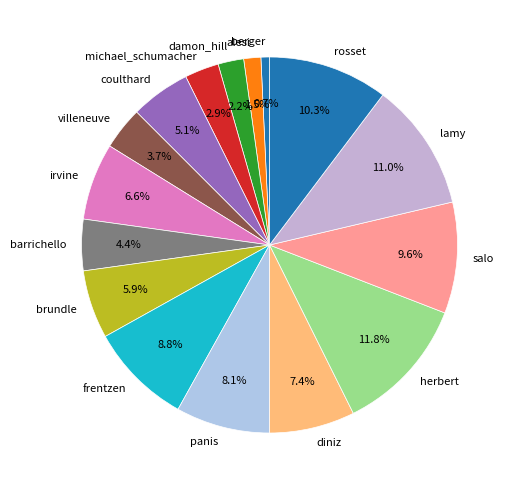

Is there any slice that represents more than half of the pie?

No